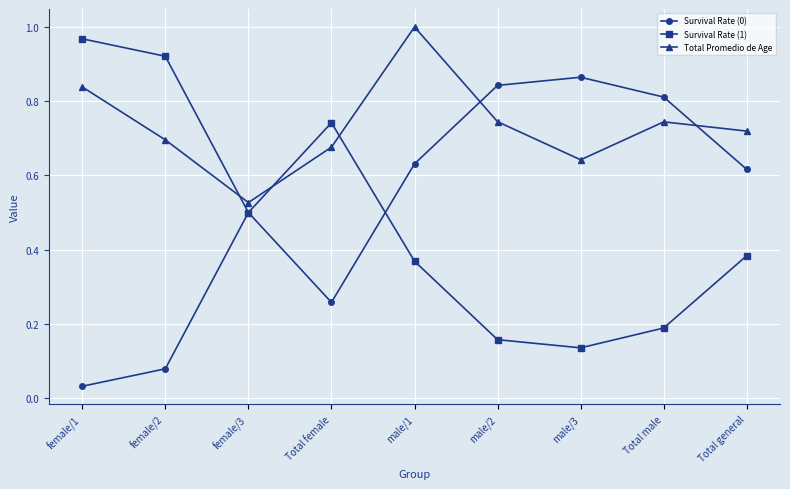

Where do Survival Rate (1) and Total Promedio de Age first cross each other?

female/2 and female/3